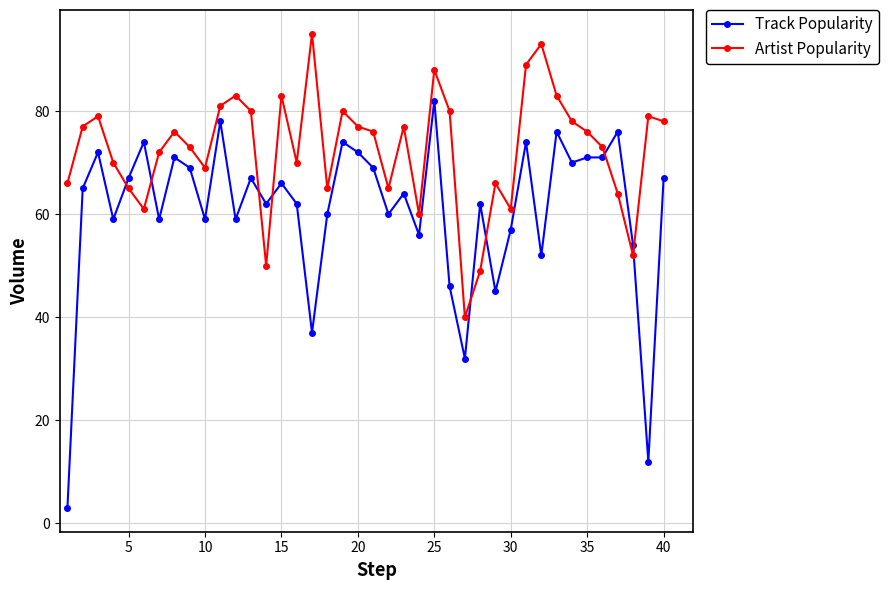

List the series in order of their overall mean, highest first.

Artist Popularity, Track Popularity